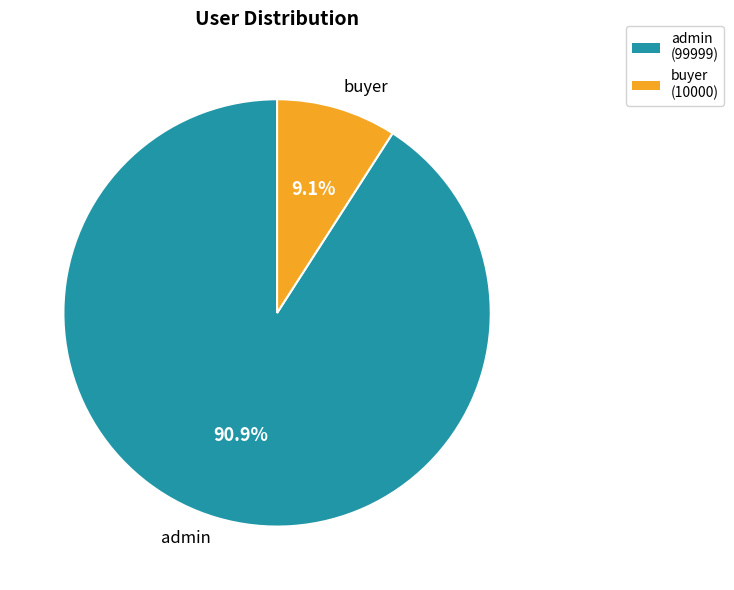

To the nearest percent, what is the combined percentage of admin and buyer?

100%